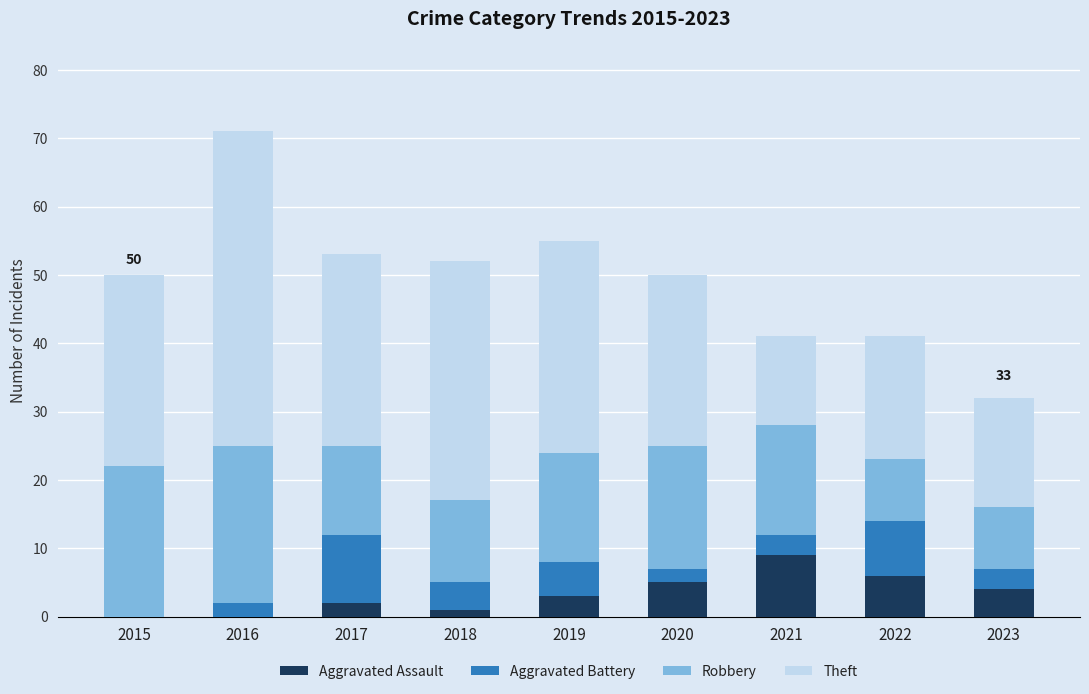

What is the maximum value for Aggravated Assault?

9